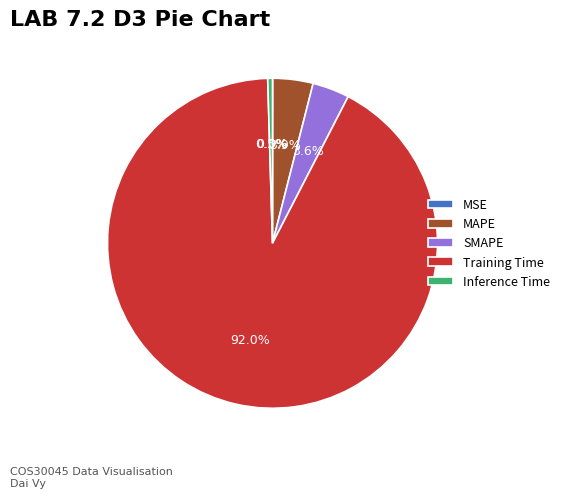

Which has a higher value, Inference Time or Training Time?

Training Time